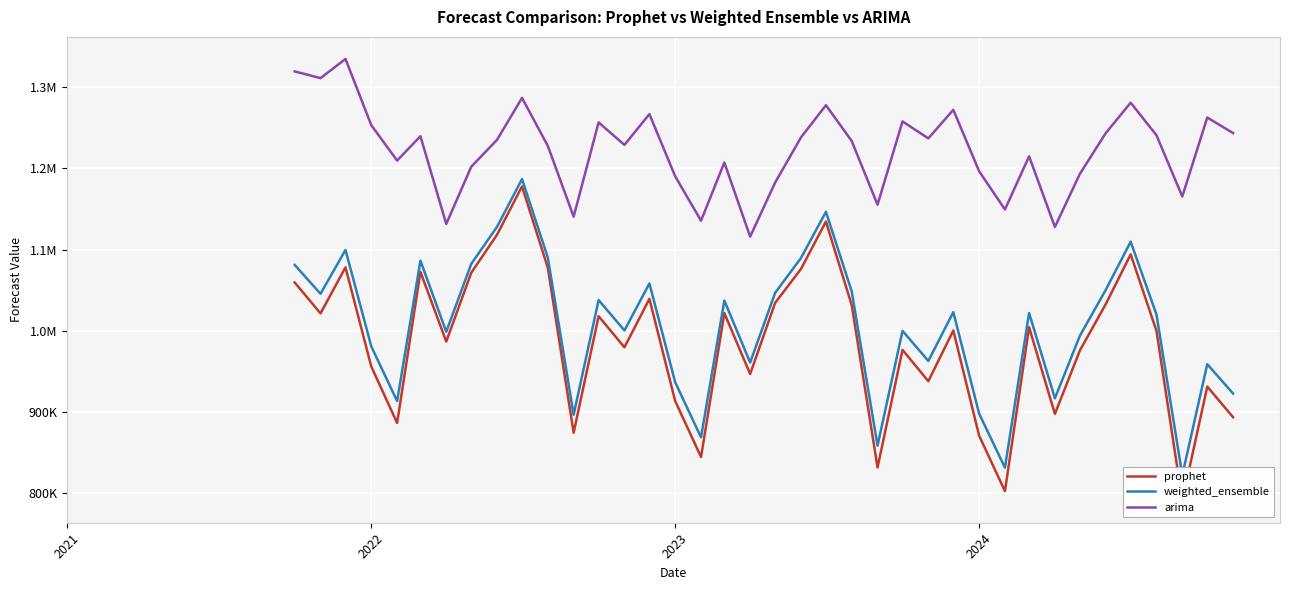

What is the greatest value displayed?

1334894.8